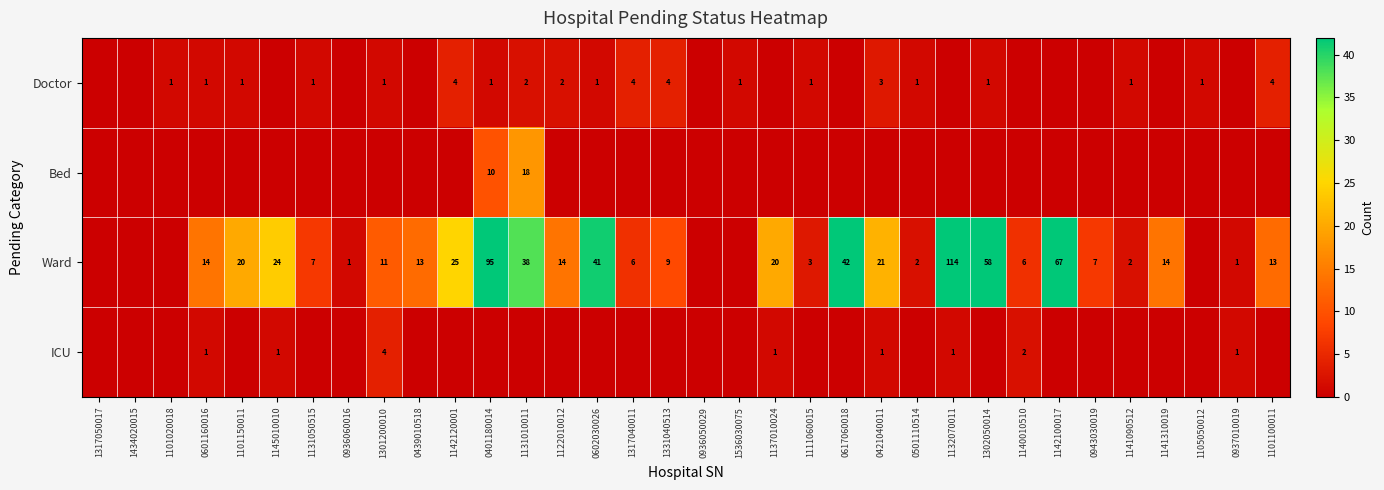

How many data points does each series have?

34